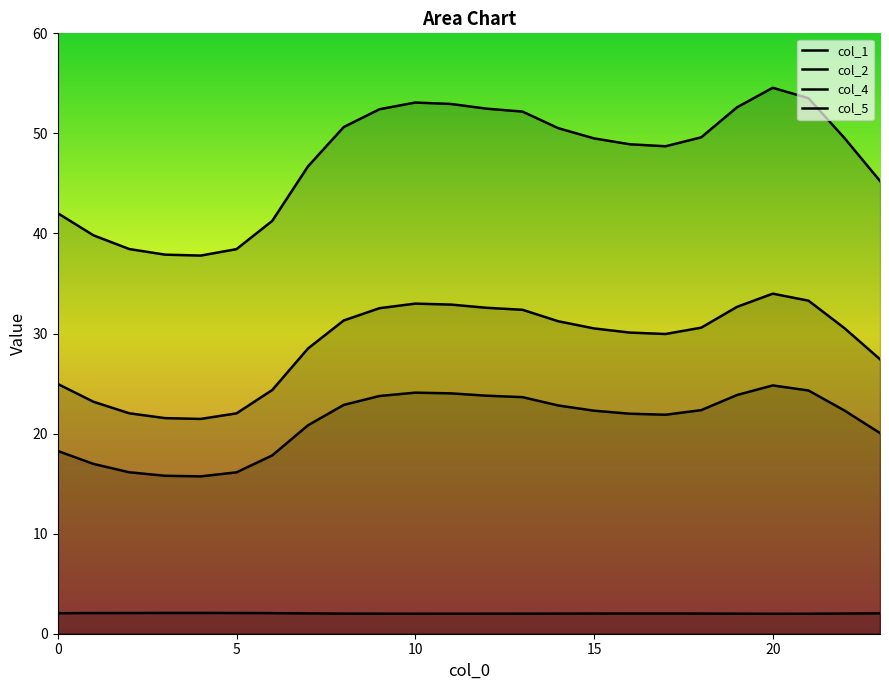

What are all the series names shown in the legend?

col_1, col_2, col_4, col_5